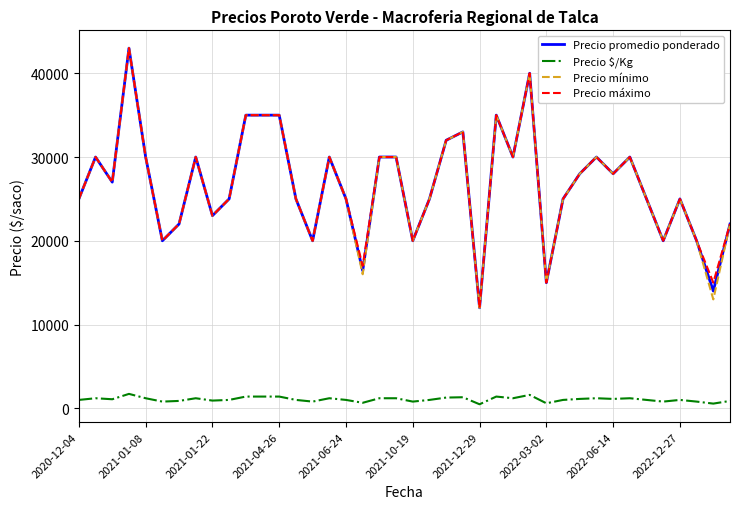

What is the maximum value shown in the chart?

43000